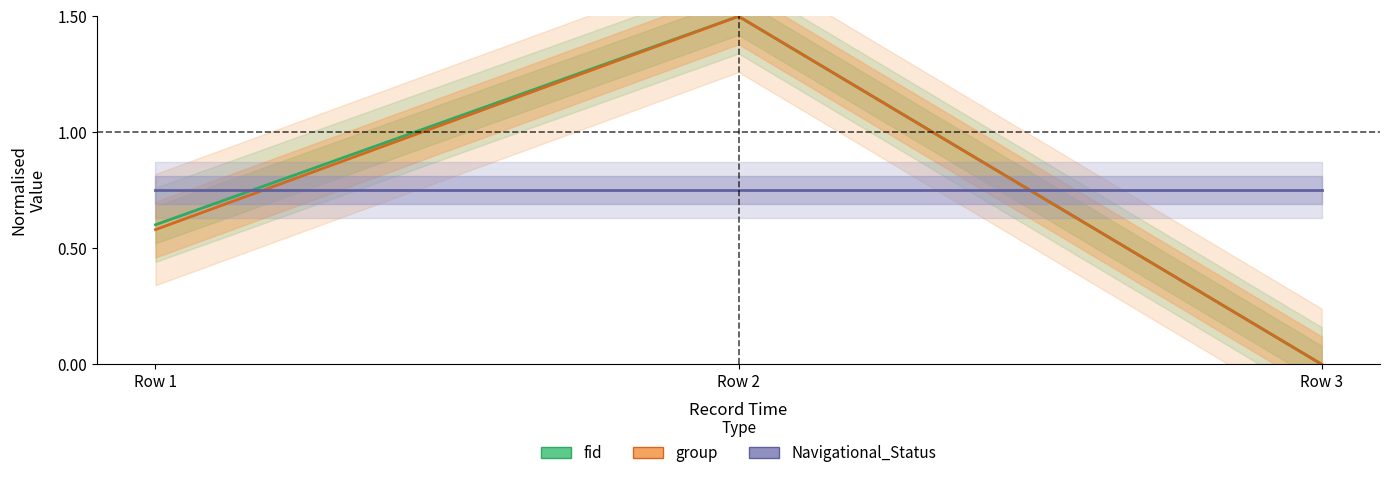

What is the sum of all Navigational_Status values?

2.2